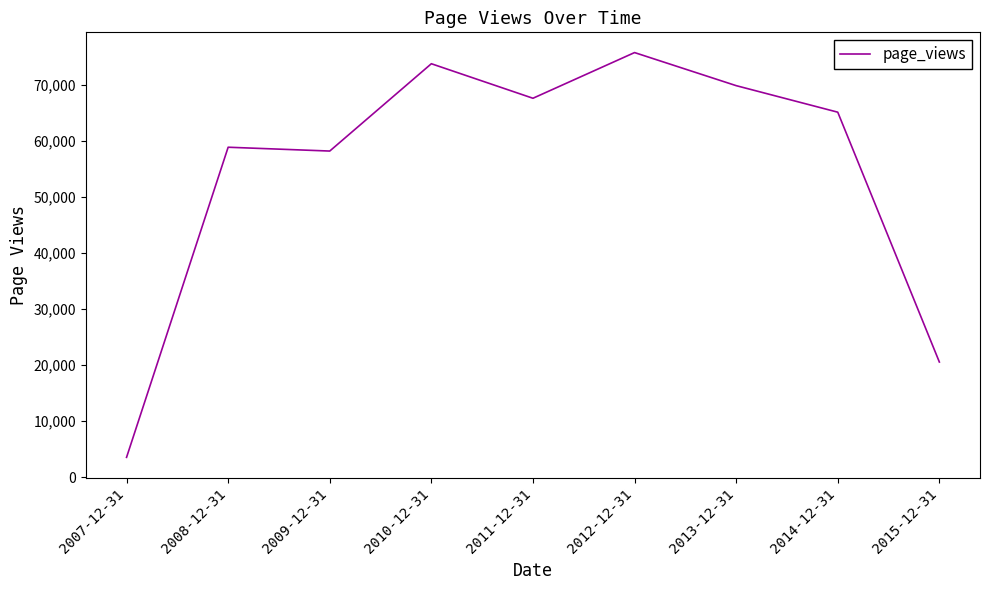

Which label corresponds to the largest value in the chart?

2012-12-31